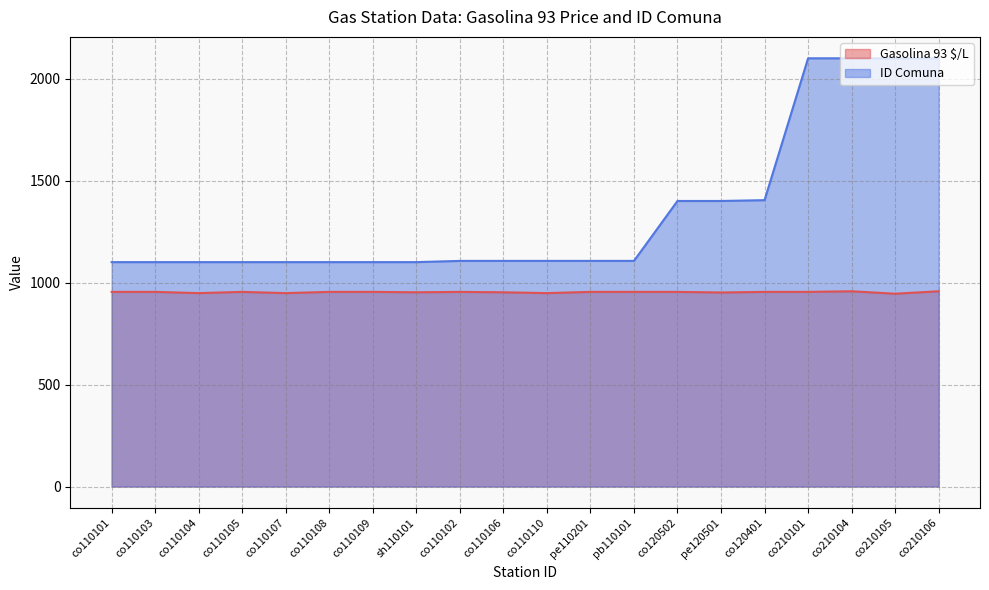

Reading left to right, extract all data points from this chart.

Gasolina 93 $/L: co110101=955	co110103=955	co110104=949	co110105=955	co110107=949	co110108=955	co110109=955	sh110101=953	co110102=955	co110106=953	co110110=949	pe110201=955	pb110101=955	co120502=955	pe120501=952	co120401=955	co210101=955	co210104=958	co210105=946	co210106=958
ID Comuna: co110101=1101	co110103=1101	co110104=1101	co110105=1101	co110107=1101	co110108=1101	co110109=1101	sh110101=1101	co110102=1107	co110106=1107	co110110=1107	pe110201=1107	pb110101=1107	co120502=1401	pe120501=1401	co120401=1405	co210101=2101	co210104=2101	co210105=2101	co210106=2101